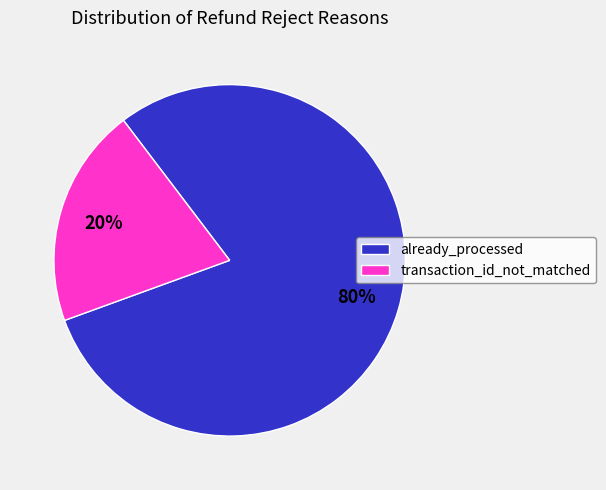

To the nearest percent, what percentage of the pie is transaction_id_not_matched?

20%